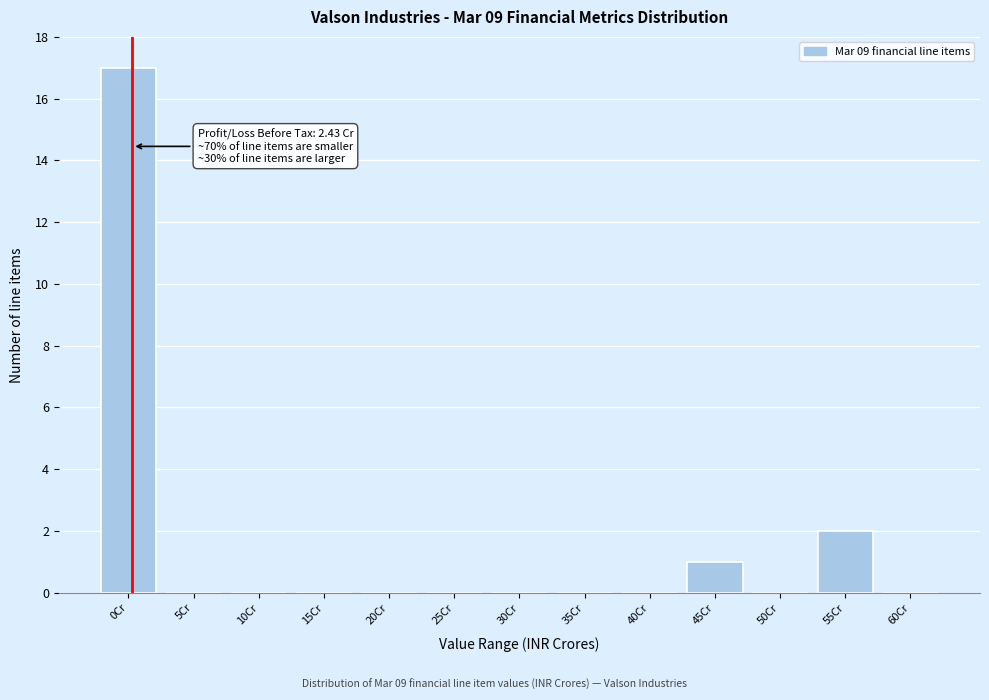

Reading right to left, transcribe all the data shown in this chart.

60Cr=0	55Cr=2	50Cr=0	45Cr=1	40Cr=0	35Cr=0	30Cr=0	25Cr=0	20Cr=0	15Cr=0	10Cr=0	5Cr=0	0Cr=17